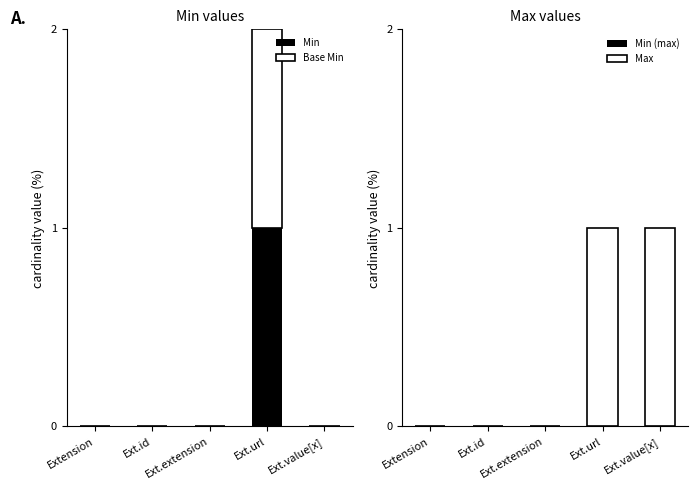

What is the label of the 4th bar from the right?

Ext.id